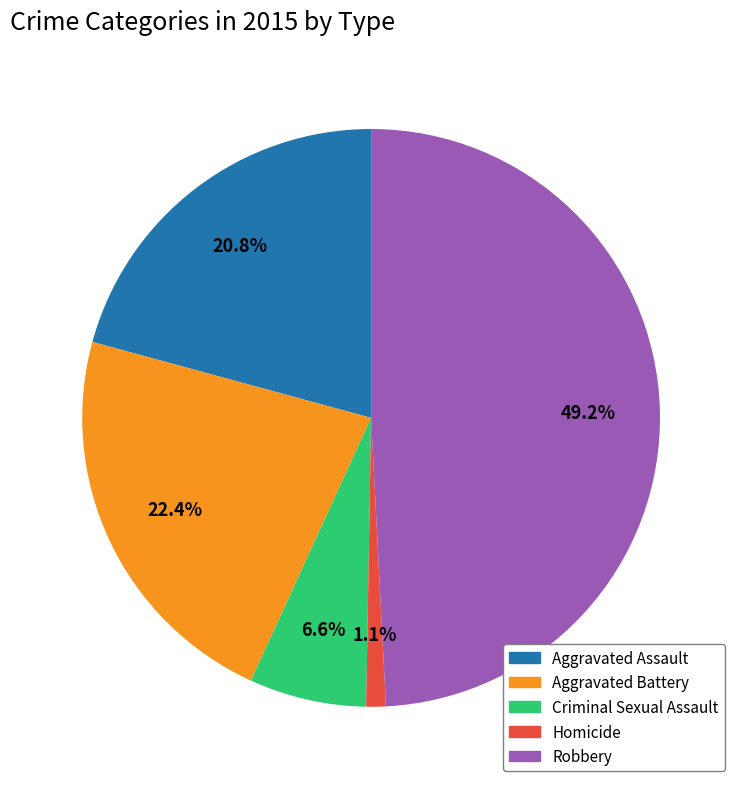

To the nearest percent, what is the average slice percentage?

20%